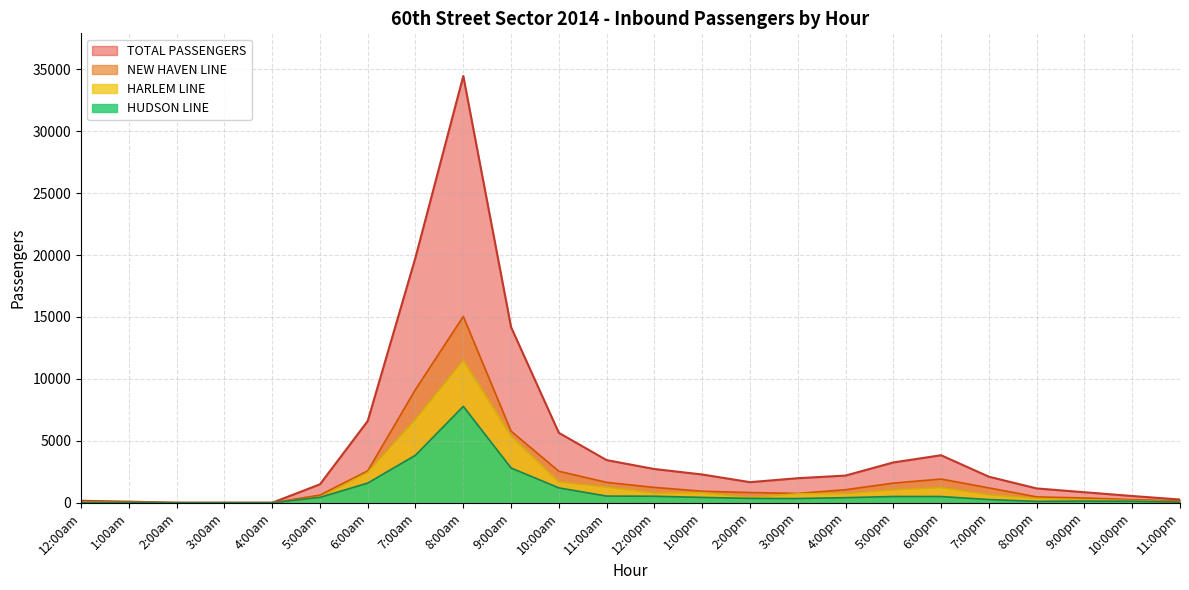

What value does the NEW HAVEN LINE series have at 8:00pm, to the nearest 10?

470